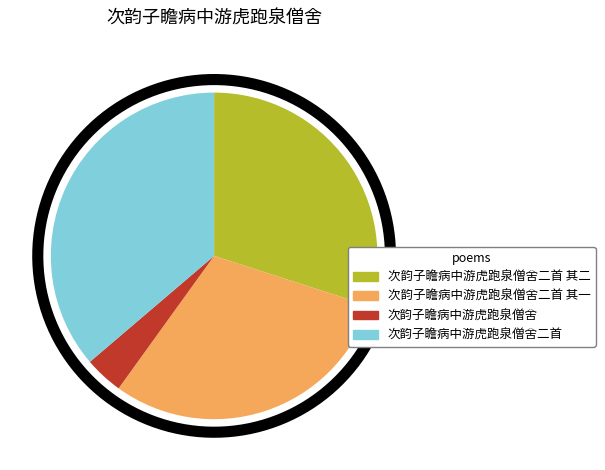

To the nearest percent, what portion does 次韵子瞻病中游虎跑泉僧舍二首 其二 represent?

30%